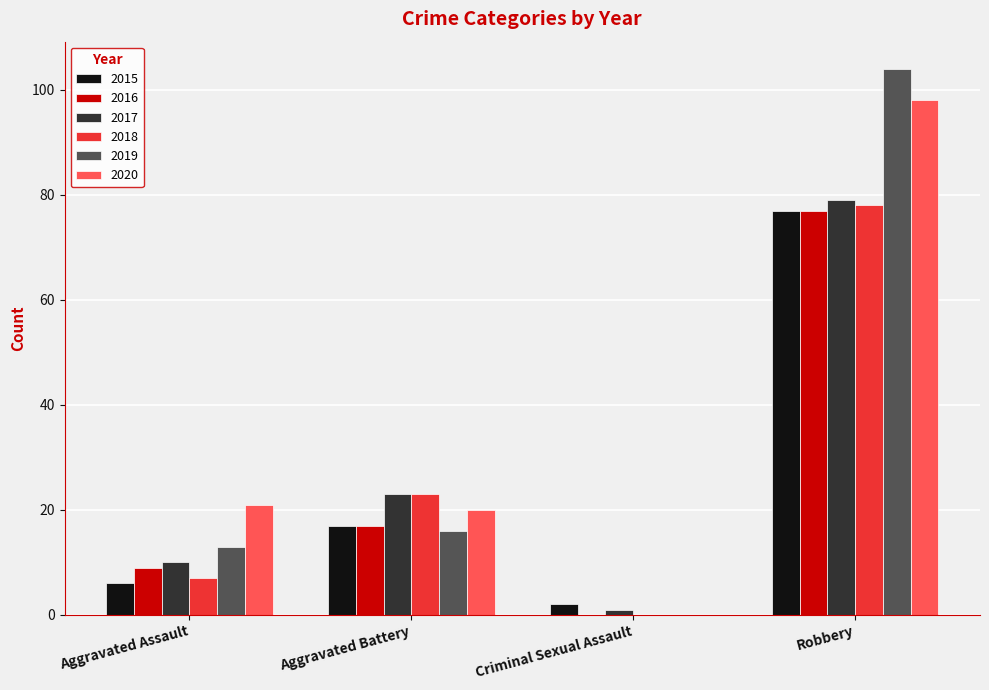

Which series has the largest total across all categories?

2020